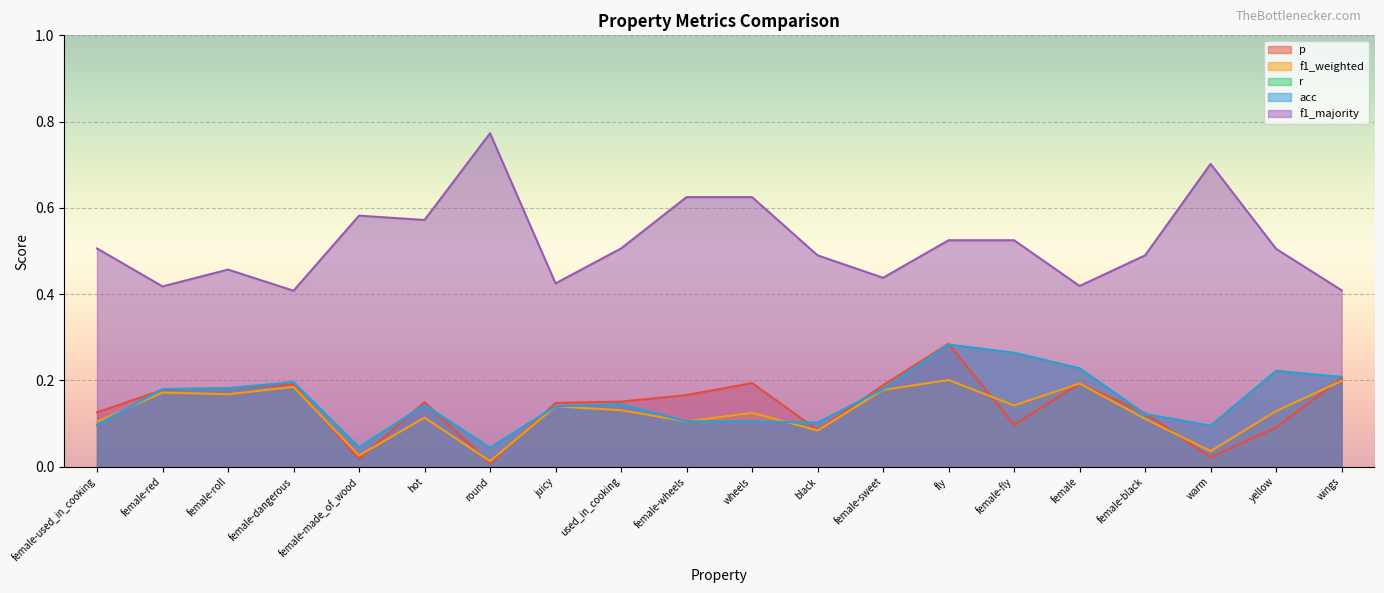

Where is p nearest to the value 0?

round